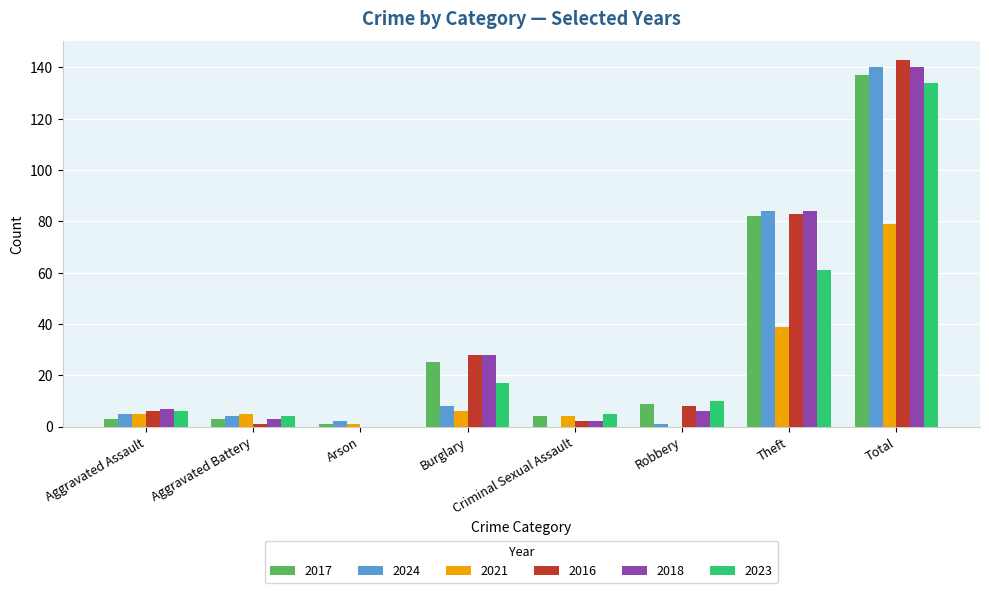

Where is 2023 nearest to the value 67?

Theft